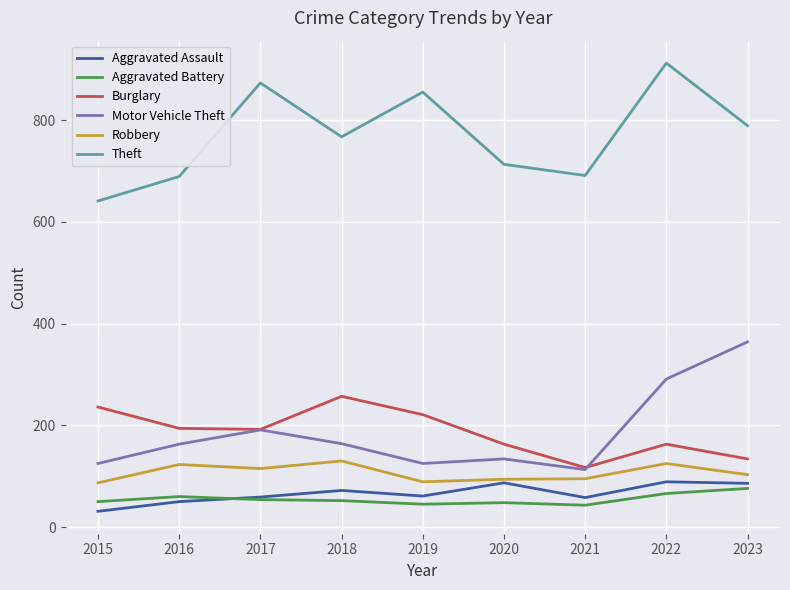

True or false: Burglary and Robbery cross at least once.

False